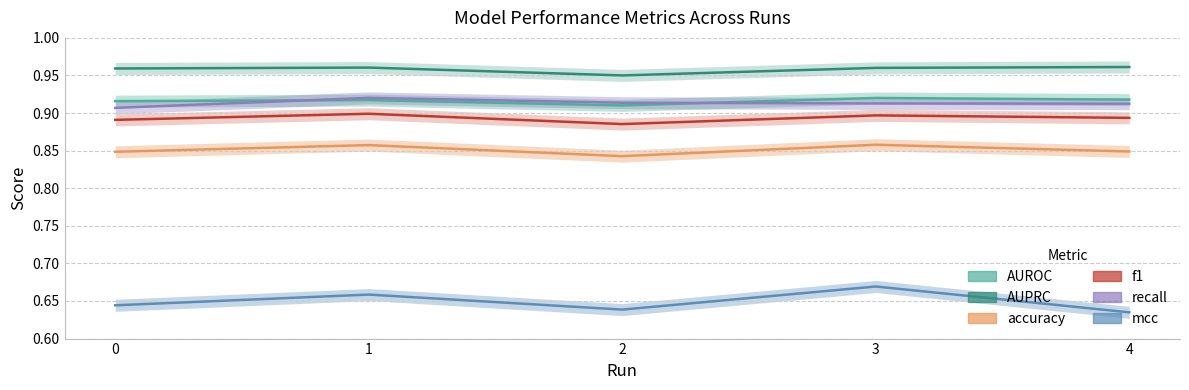

Which series has the widest spread of values?

mcc